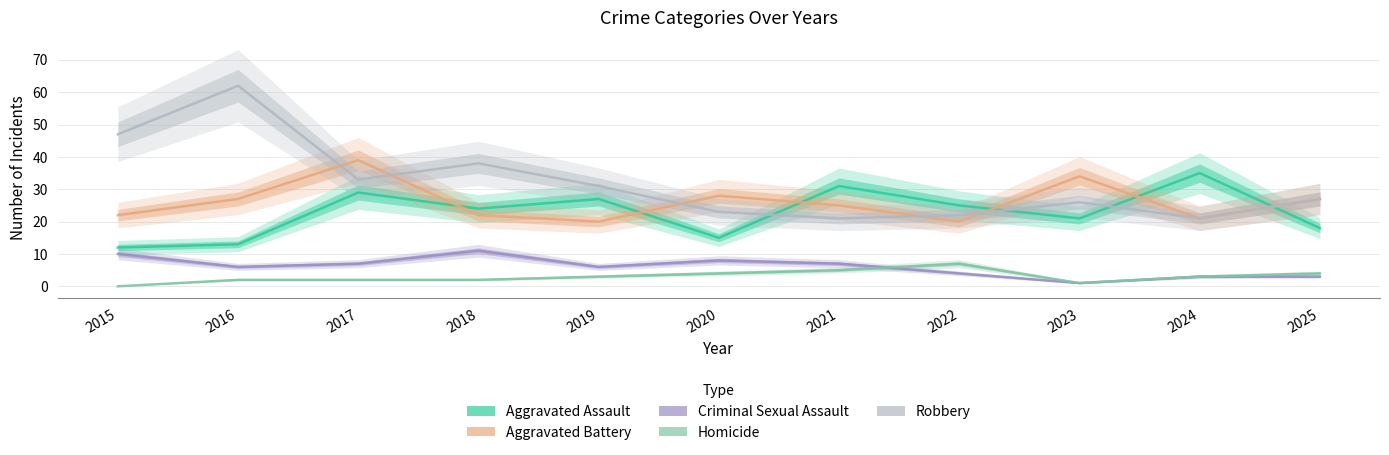

Where is Homicide nearest to the value 3?

2019